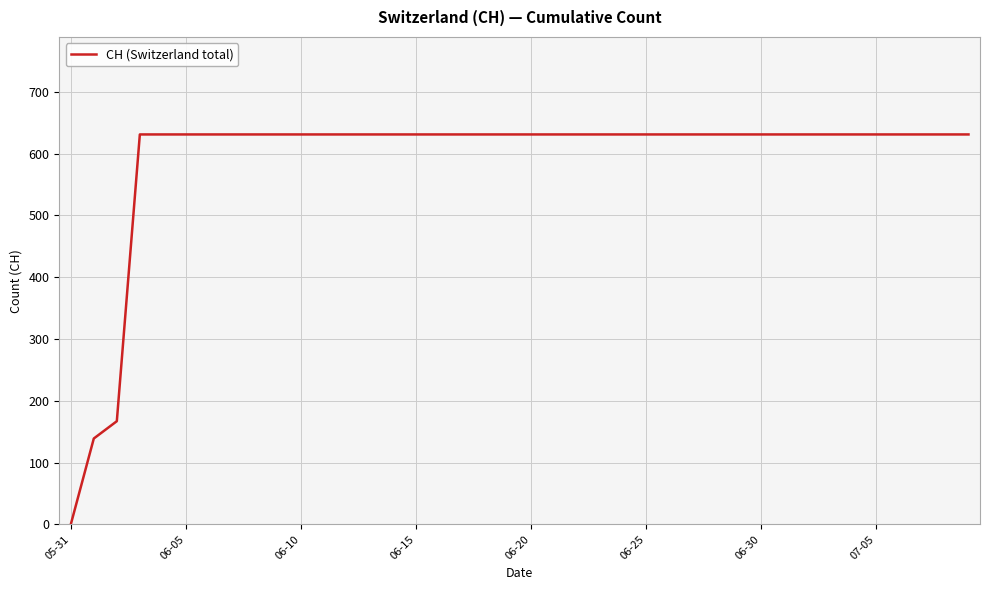

What is the difference between the maximum and minimum values?

631